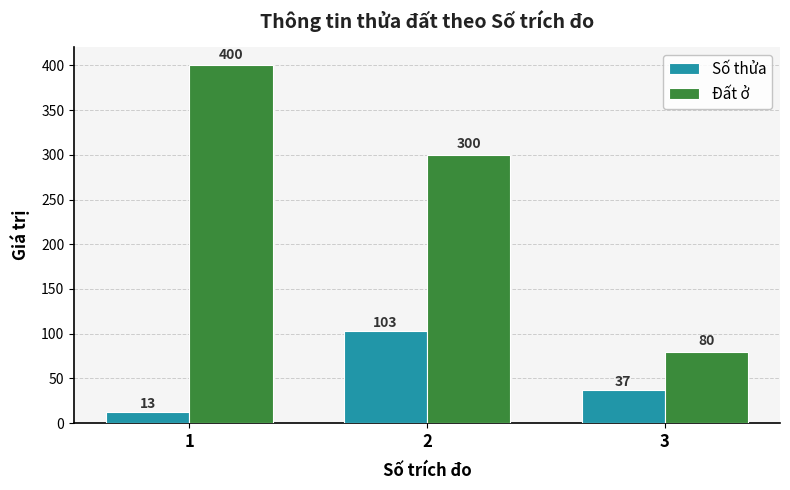

Which series has the widest spread of values?

Đất ở